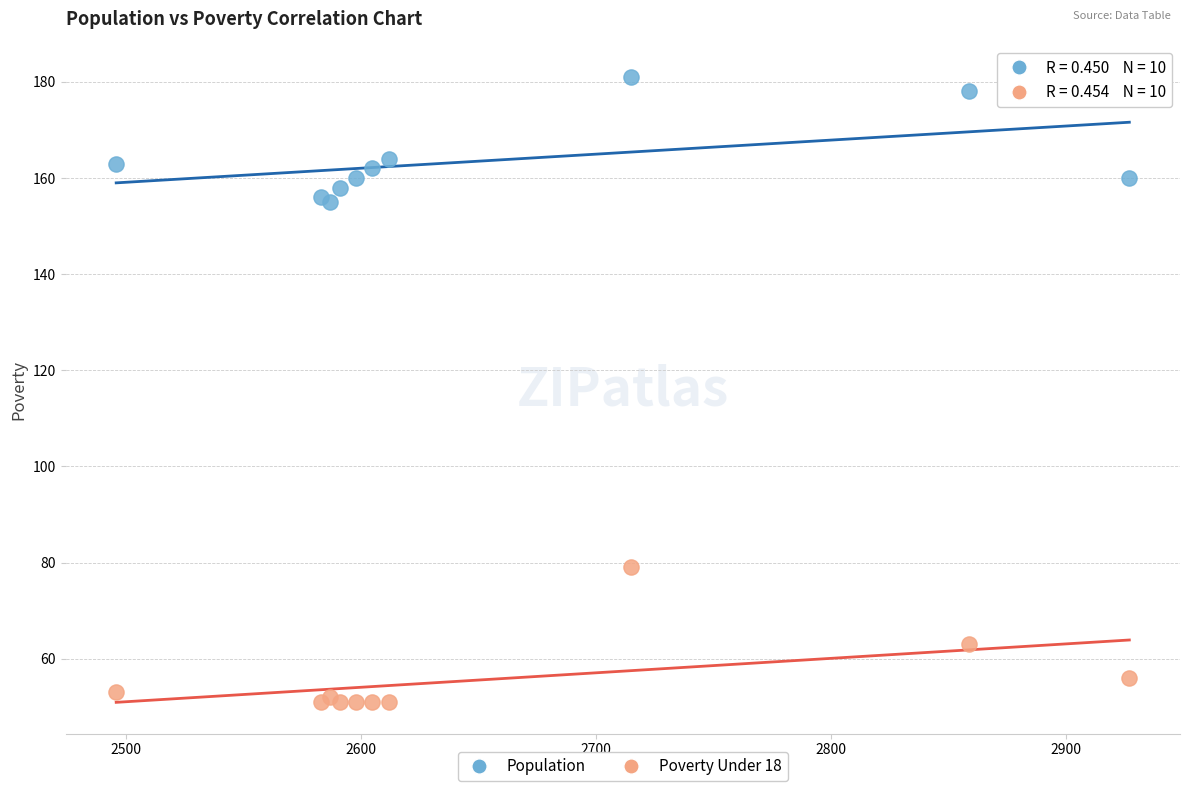

Across all series, what Y value is closest to 116?

79